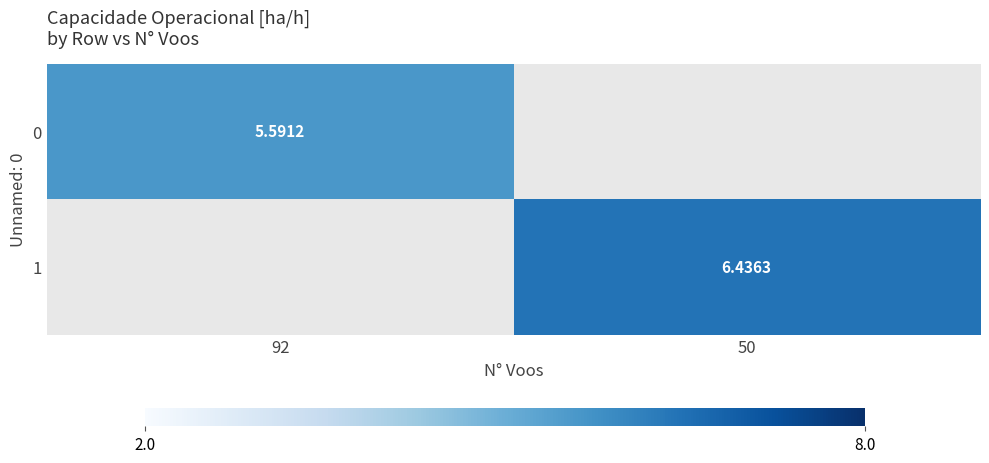

Is the value of 1 at 50 greater than the value of 0 at 92?

Yes